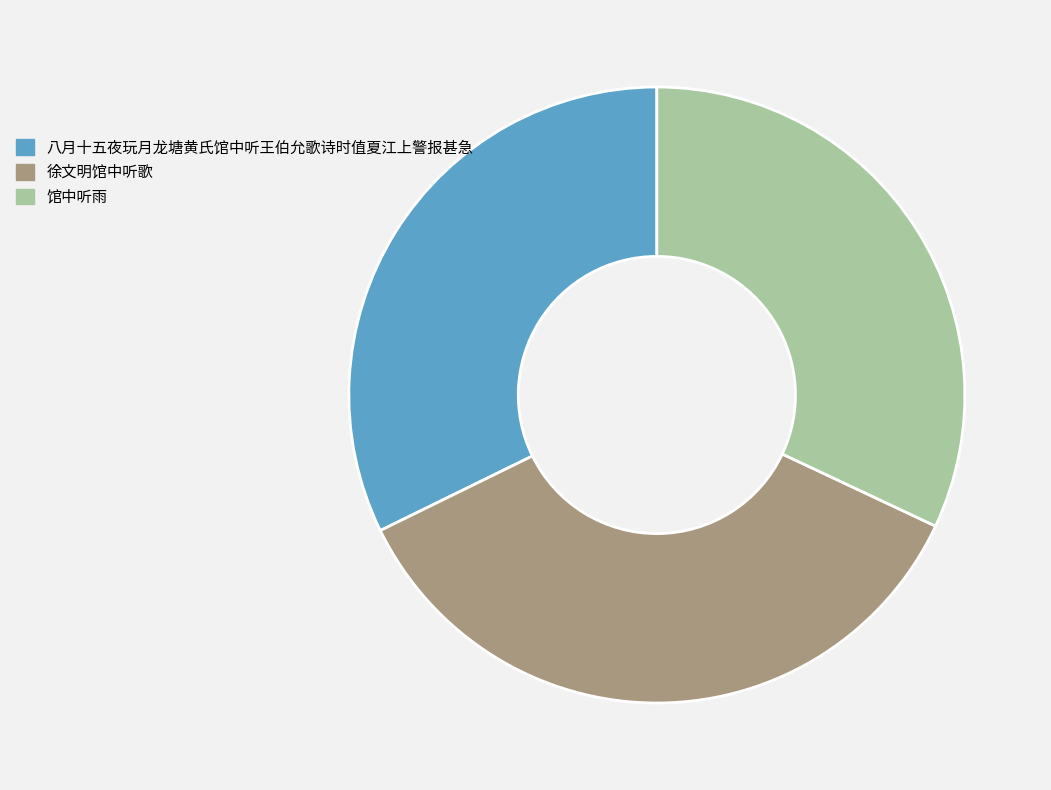

True or false: 馆中听雨 accounts for 32% of the total.

True